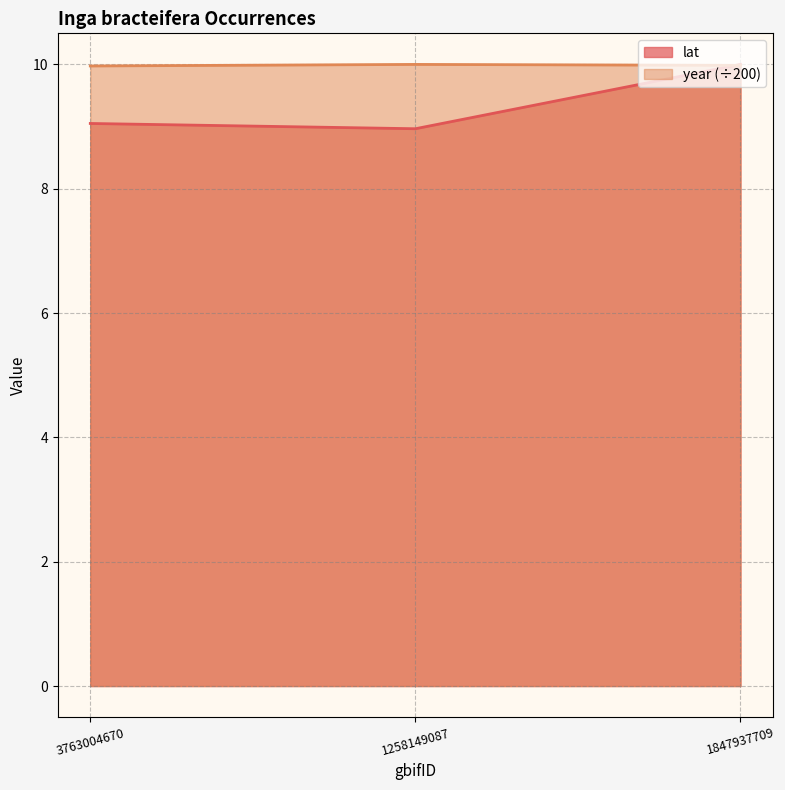

Reading left to right, transcribe all the data shown in this chart.

lat: 3763004670=9.1	1258149087=9.0	1847937709=10.0
year: 3763004670=10.0	1258149087=10.0	1847937709=10.0